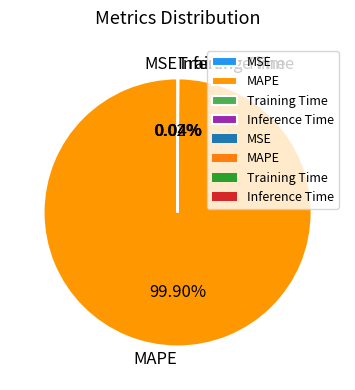

Is there any slice that represents more than half of the pie?

Yes